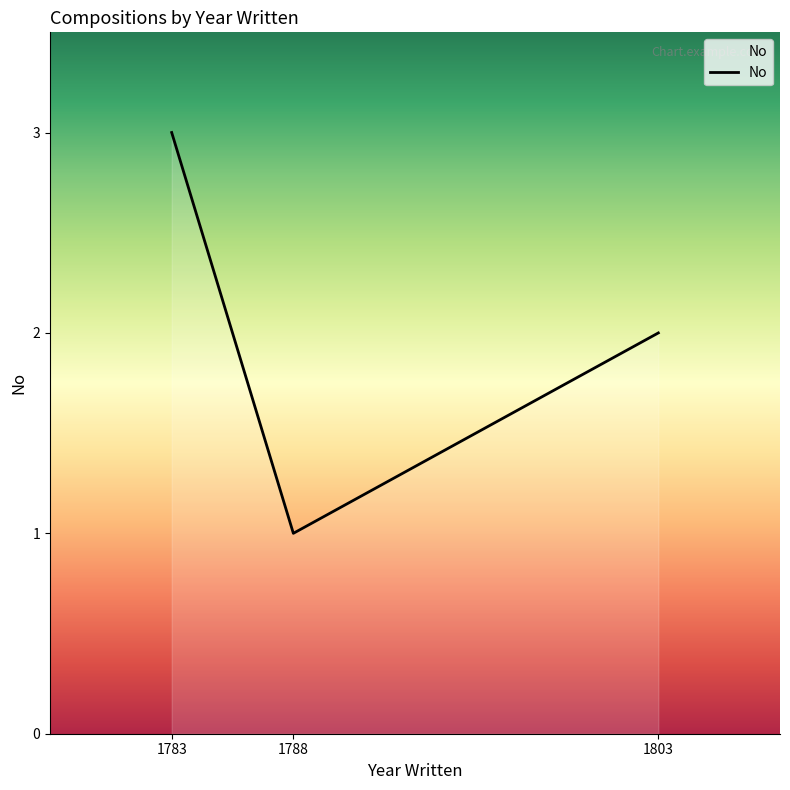

List the labels in order of value, largest first.

1783, 1803, 1788